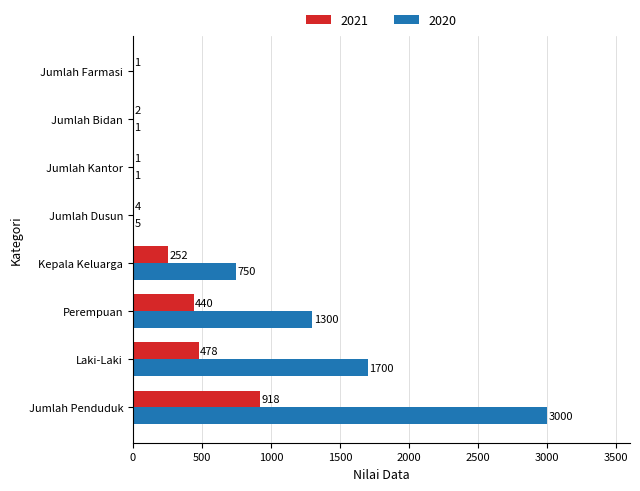

Which series has the largest total across all categories?

2020